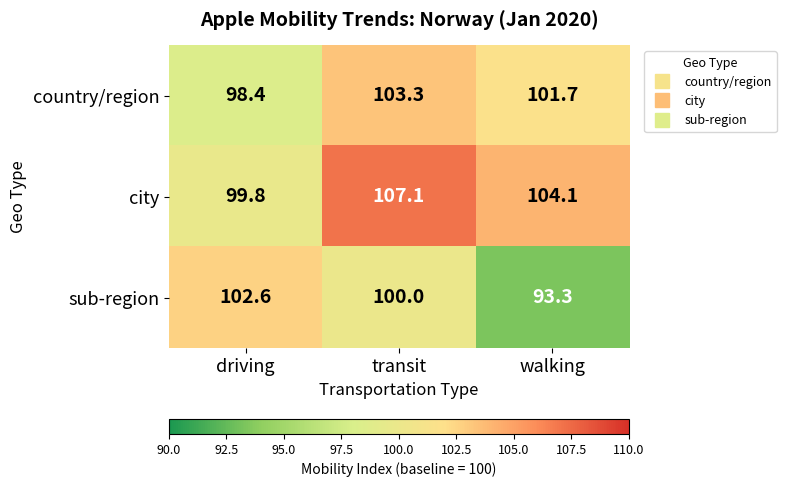

What is the spread (max minus min) of values at transit?

7.1